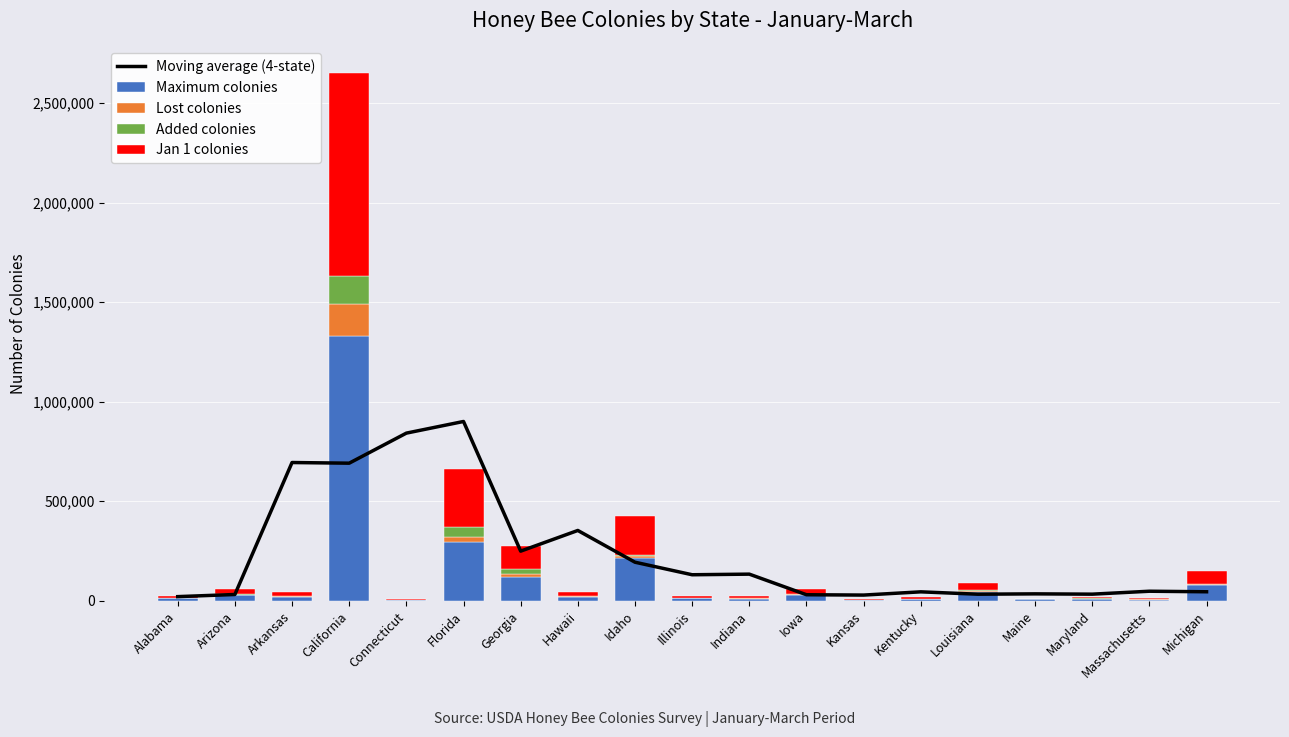

How many series are shown in this chart?

5